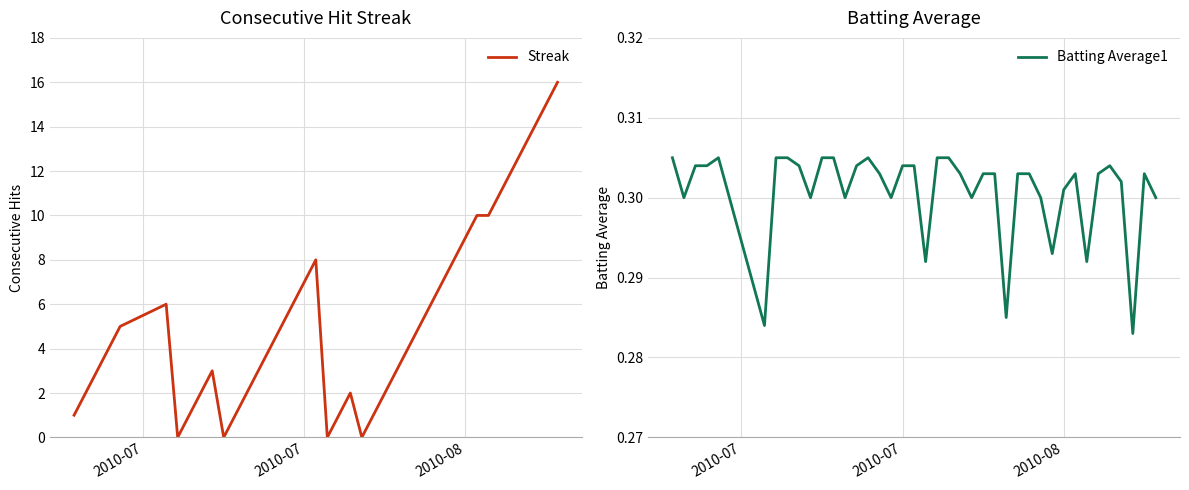

In Streak, how many points are lower than both neighbors (excluding endpoints)?

4